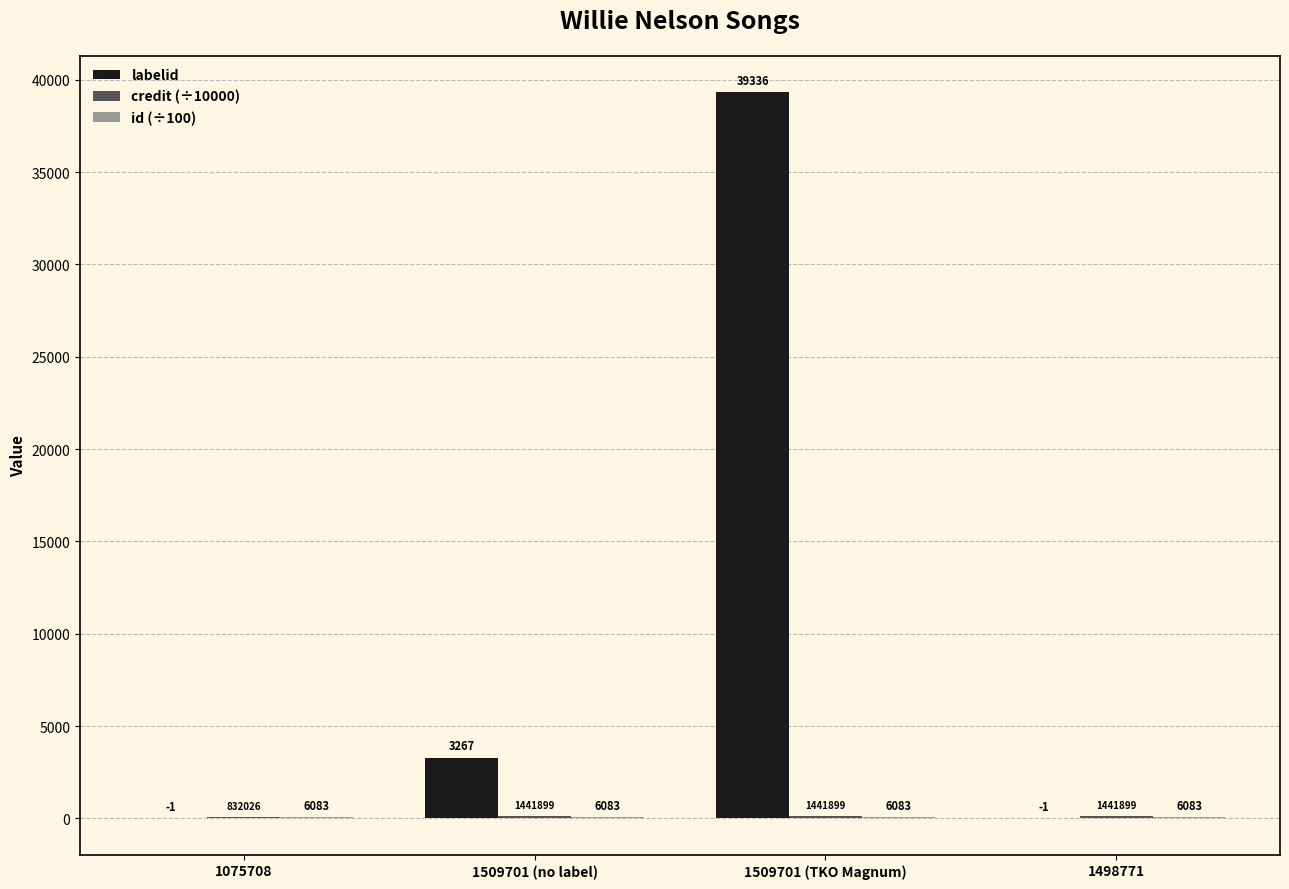

Is it true that id (÷100) equals 32.0 at 1509701 (no label)?

False